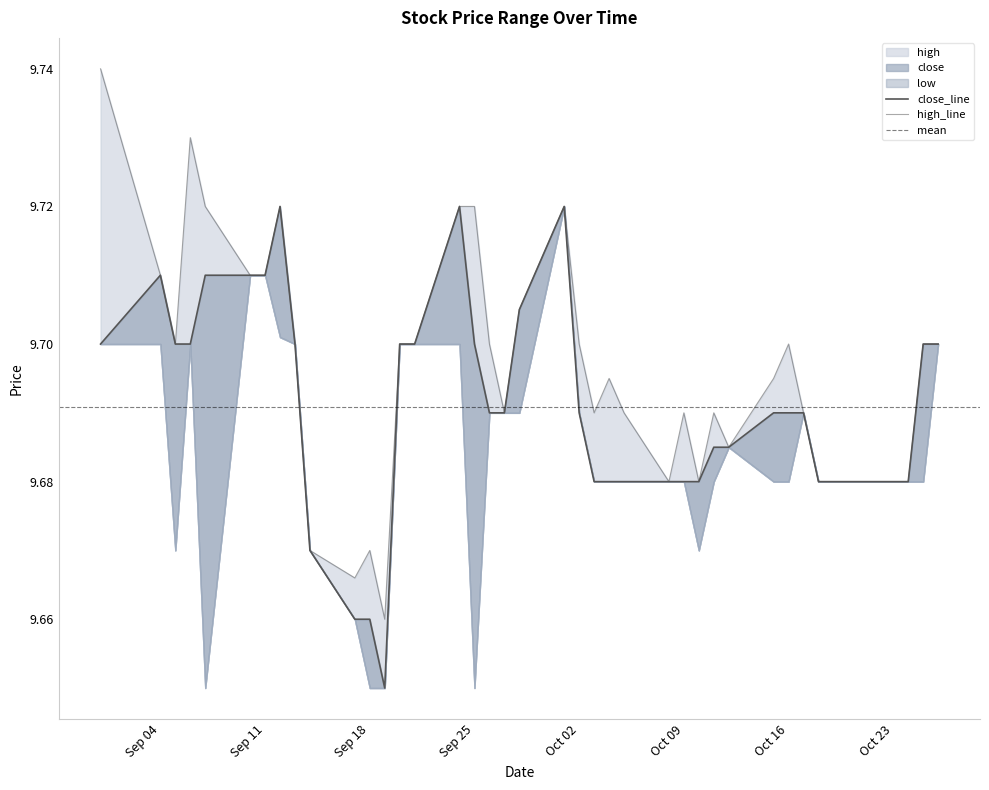

Which series has the largest range (max minus min)?

high